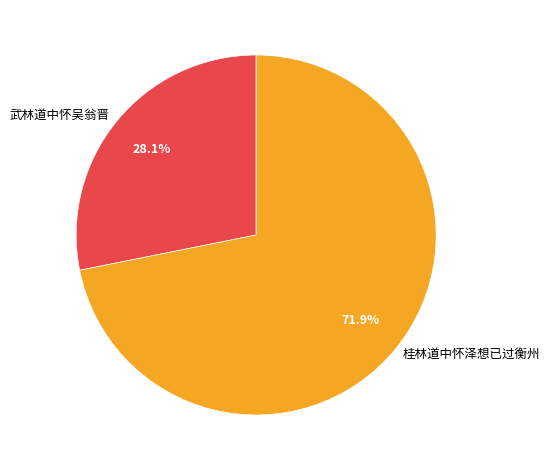

Is 桂林道中怀泽想已过衡州 the majority of the pie?

Yes